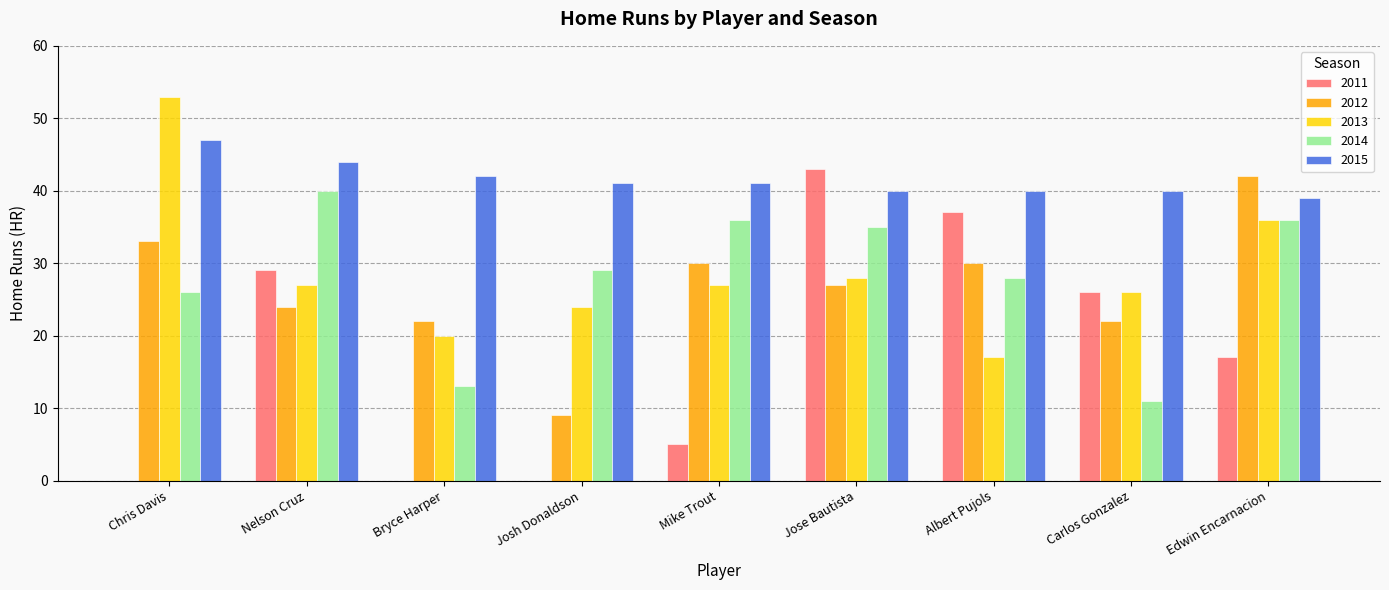

Is the value of 2011 at Josh Donaldson greater than the value of 2012 at Albert Pujols?

No